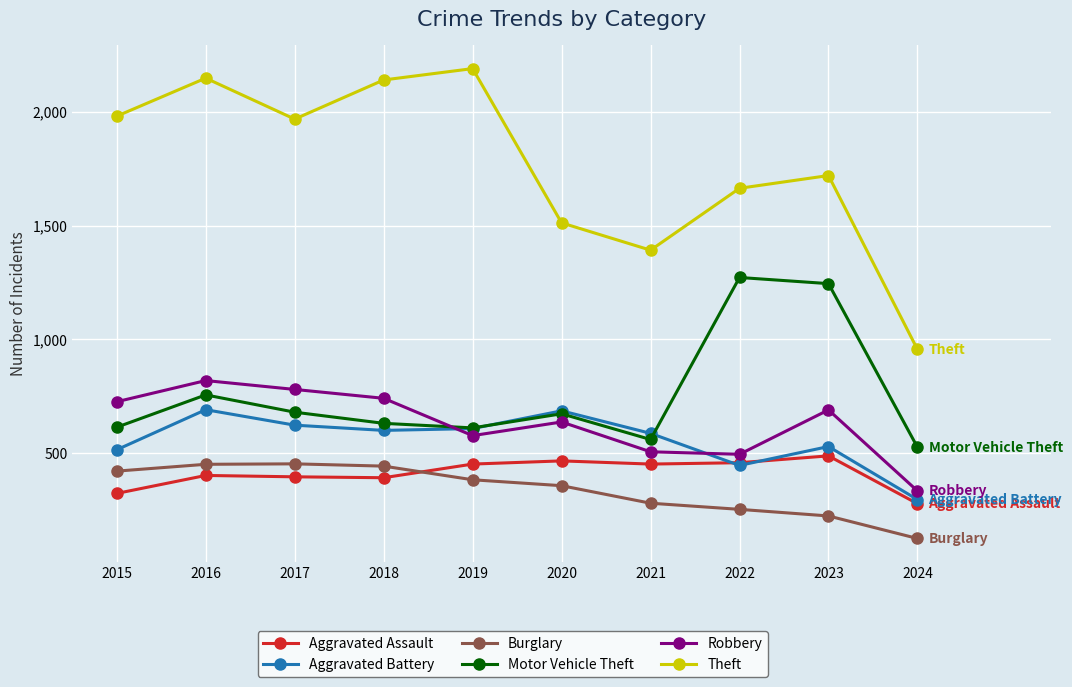

The value of Robbery at 2020 is 1017. True or false?

False